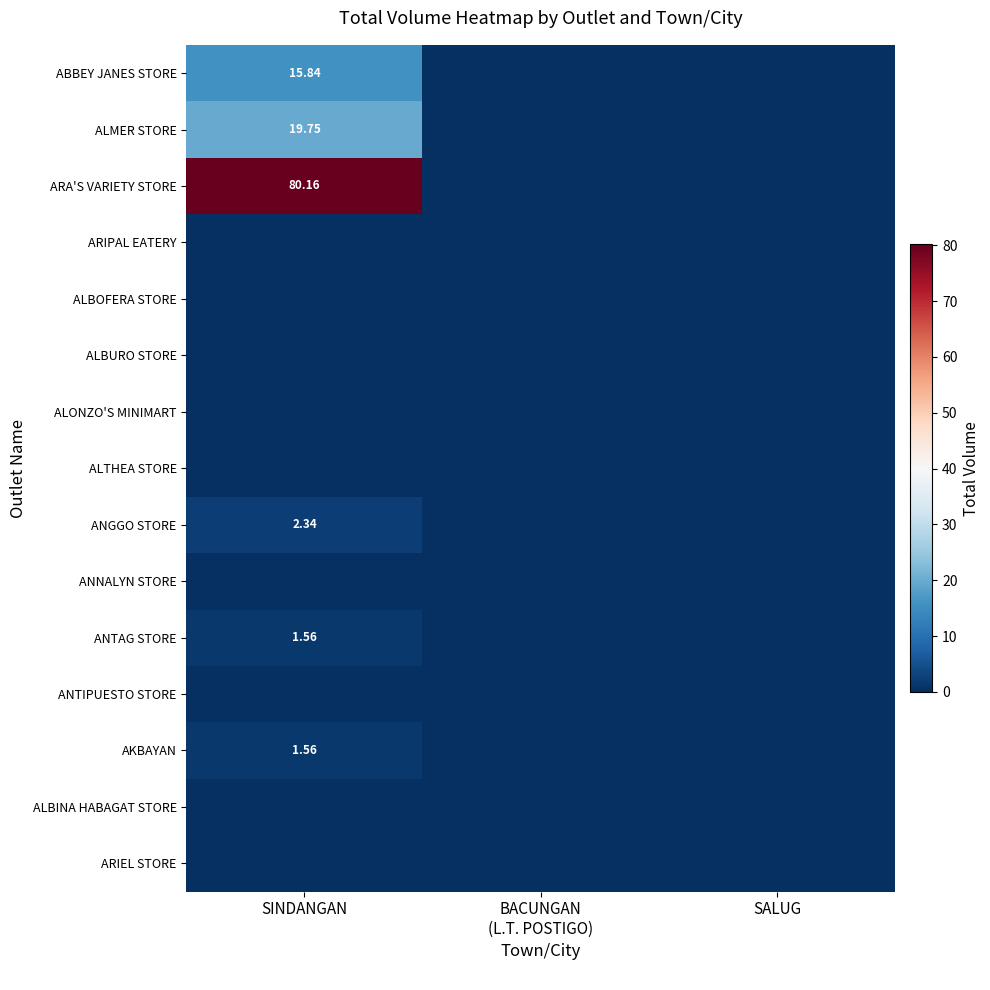

Which category has the highest value across all series?

SINDANGAN